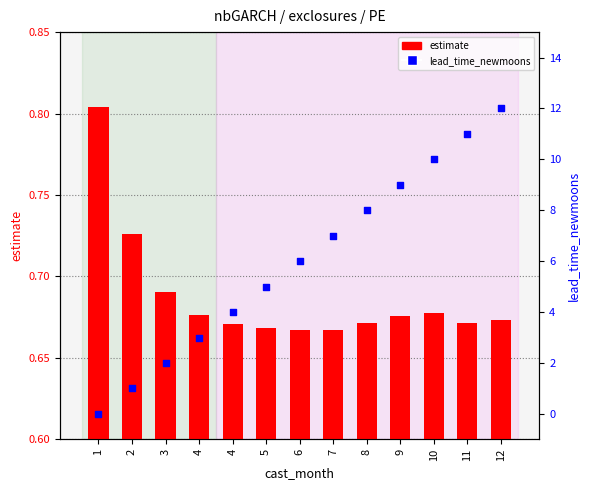

Which series contains the lowest Y value?

lead_time_newmoons